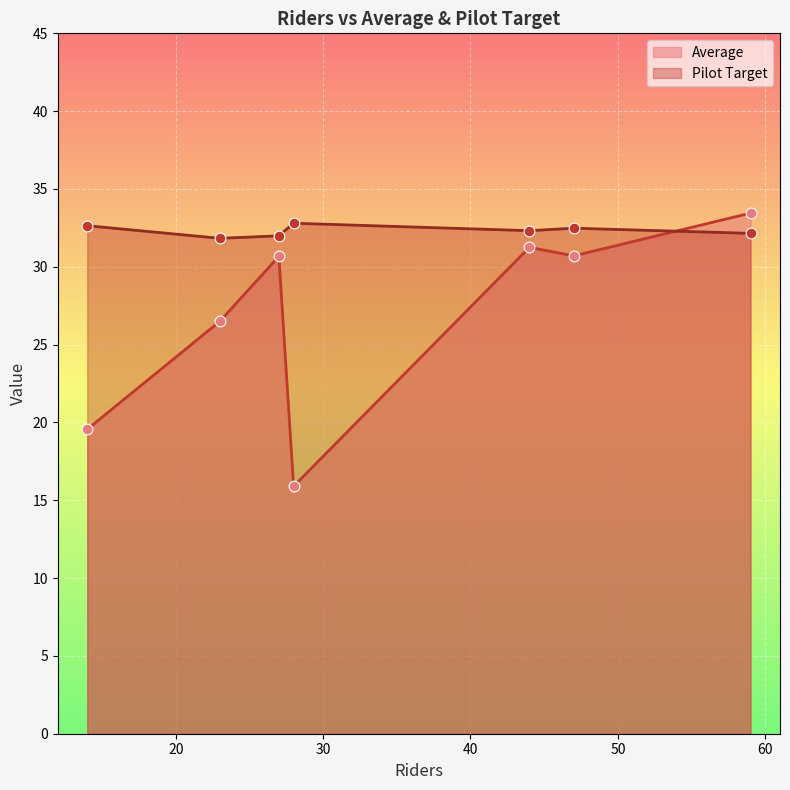

What is the total value across all series at 23?

58.3